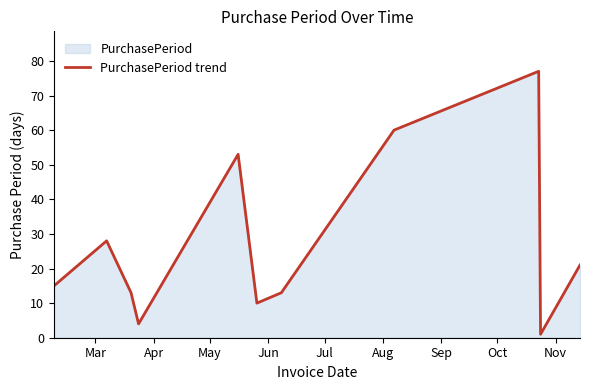

What is the difference between the maximum and minimum values?

76